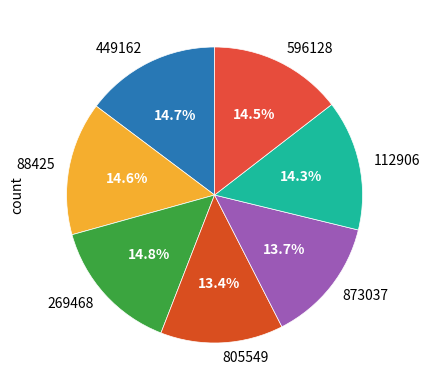

Approximately how many times larger is the value at 112906 compared to 596128?

1.0